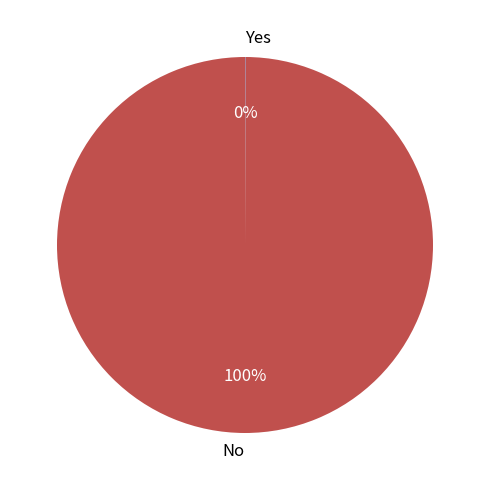

Which slice is the largest?

No